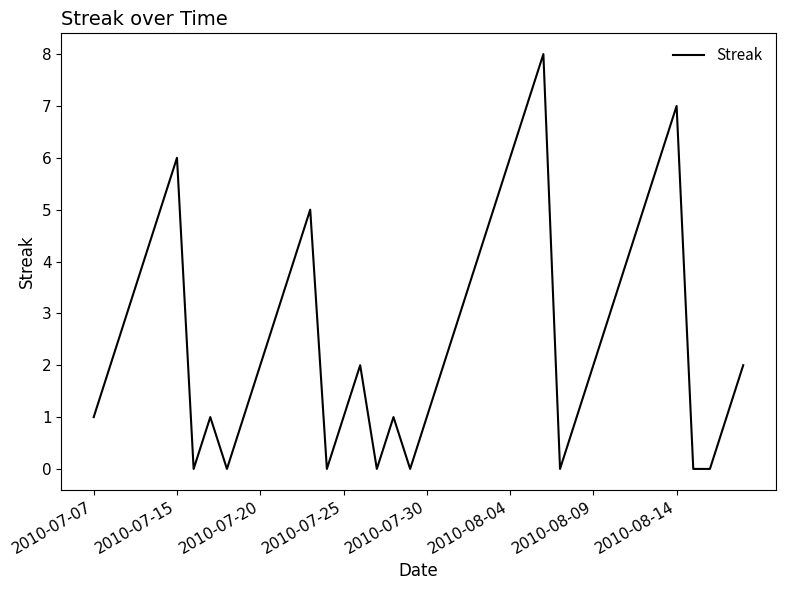

Count the number of categories in the chart.

40